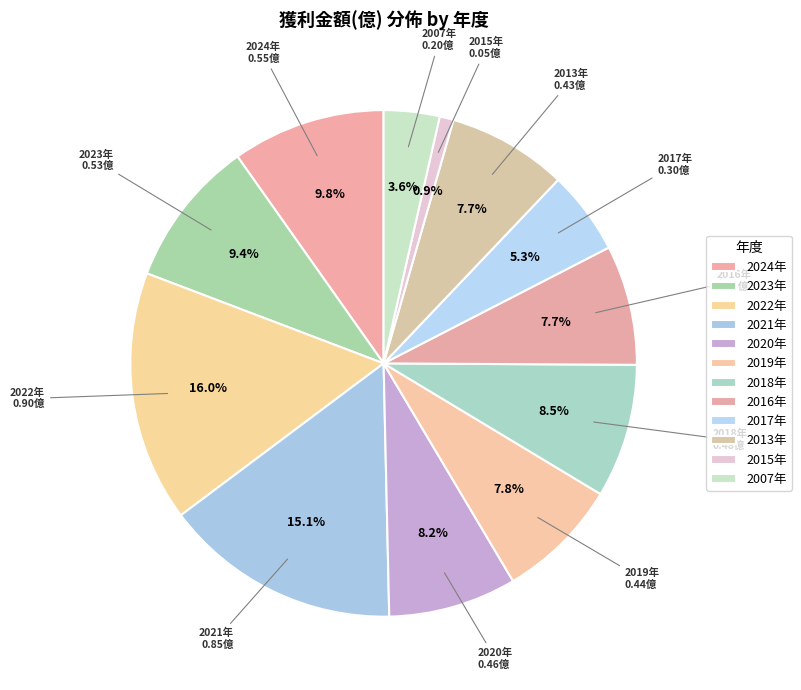

Count the number of slices in the pie.

12